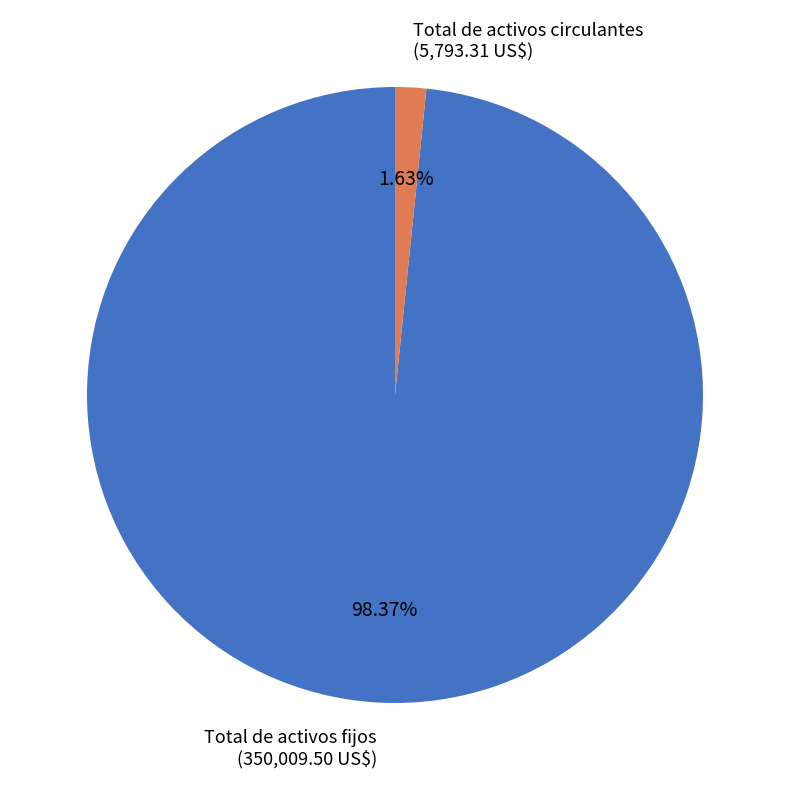

Rank the categories by value from highest to lowest.

Total de activos fijos, Total de activos circulantes